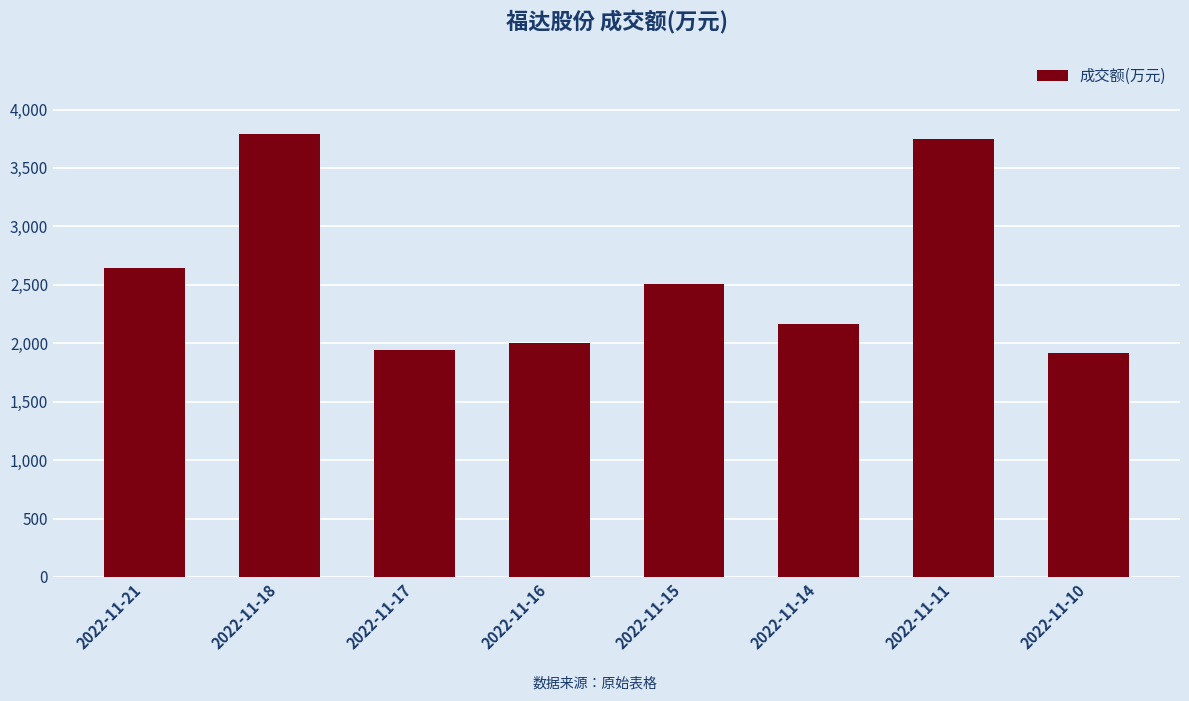

Reading right to left, list all the values displayed in this chart.

1915	3744	2164	2505	1998	1940	3794	2642